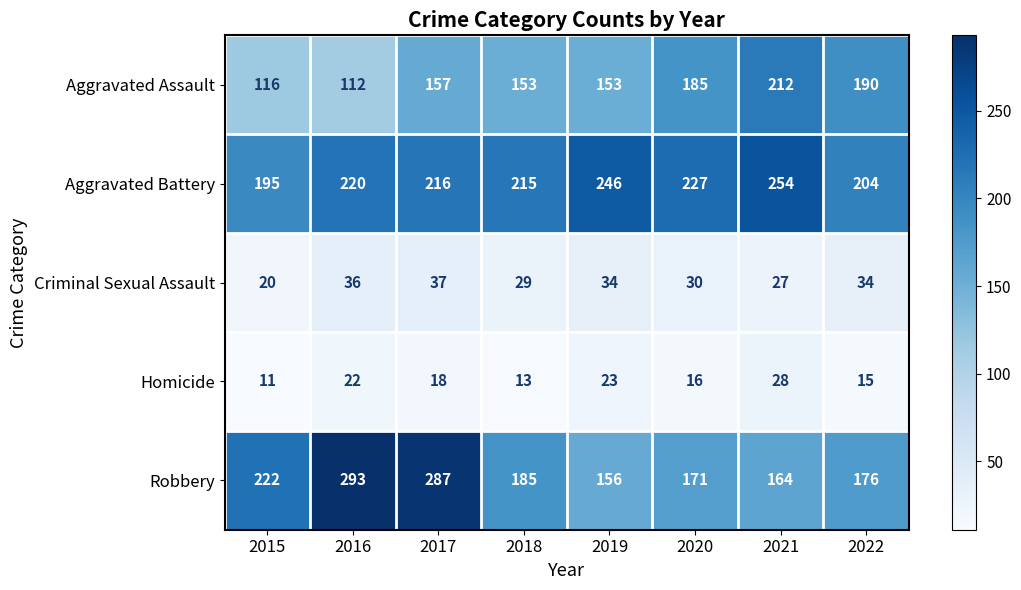

What is the sum of all Aggravated Battery values?

1777